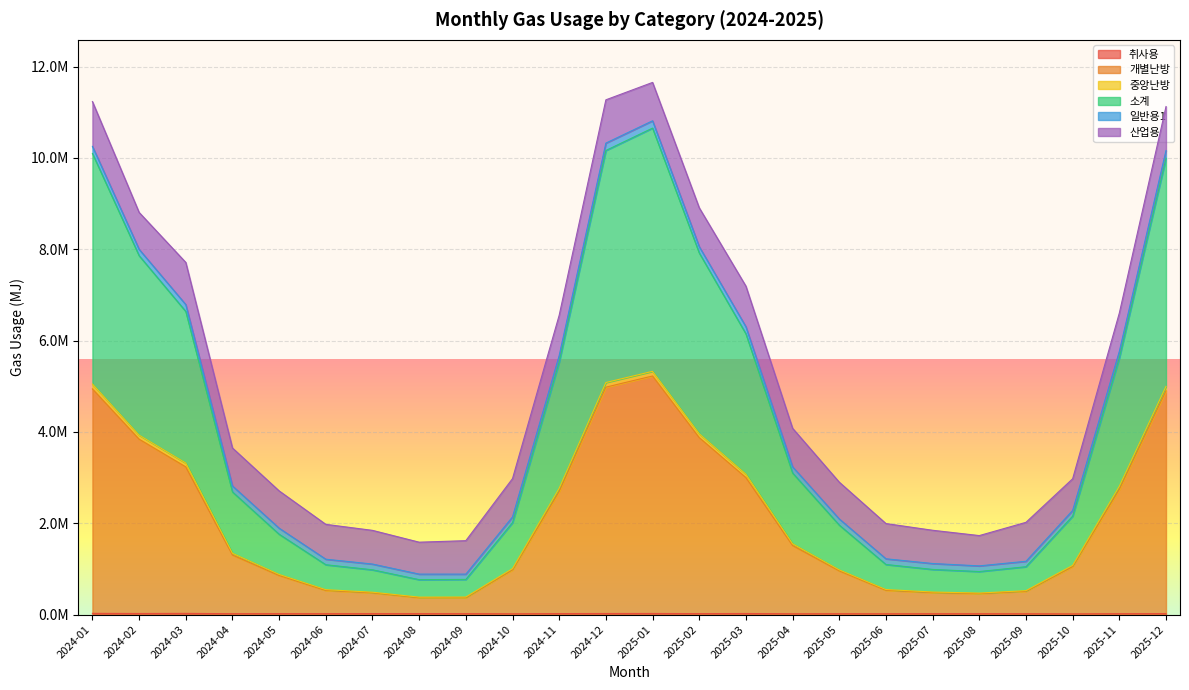

What is the label of the 4th point from the left?

2024-04